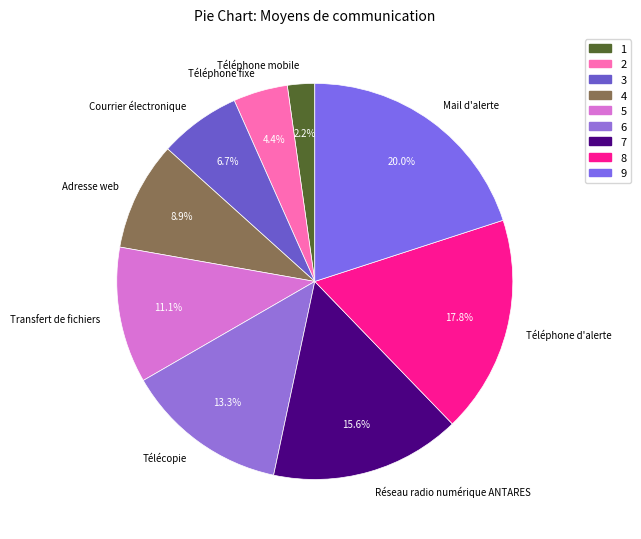

To the nearest percent, what is the average slice percentage?

11%